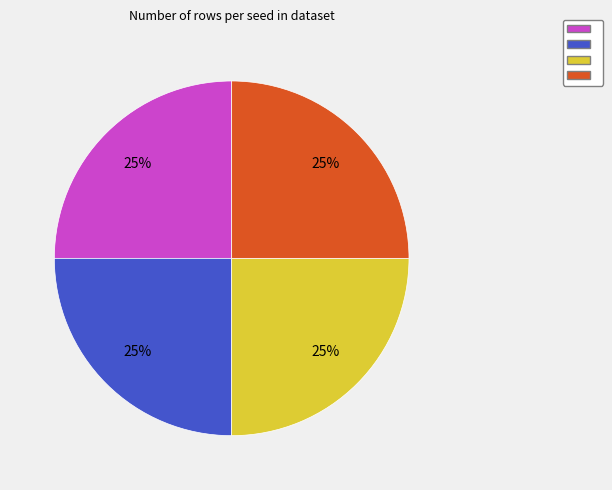

To the nearest percent, what is the average slice percentage?

25%